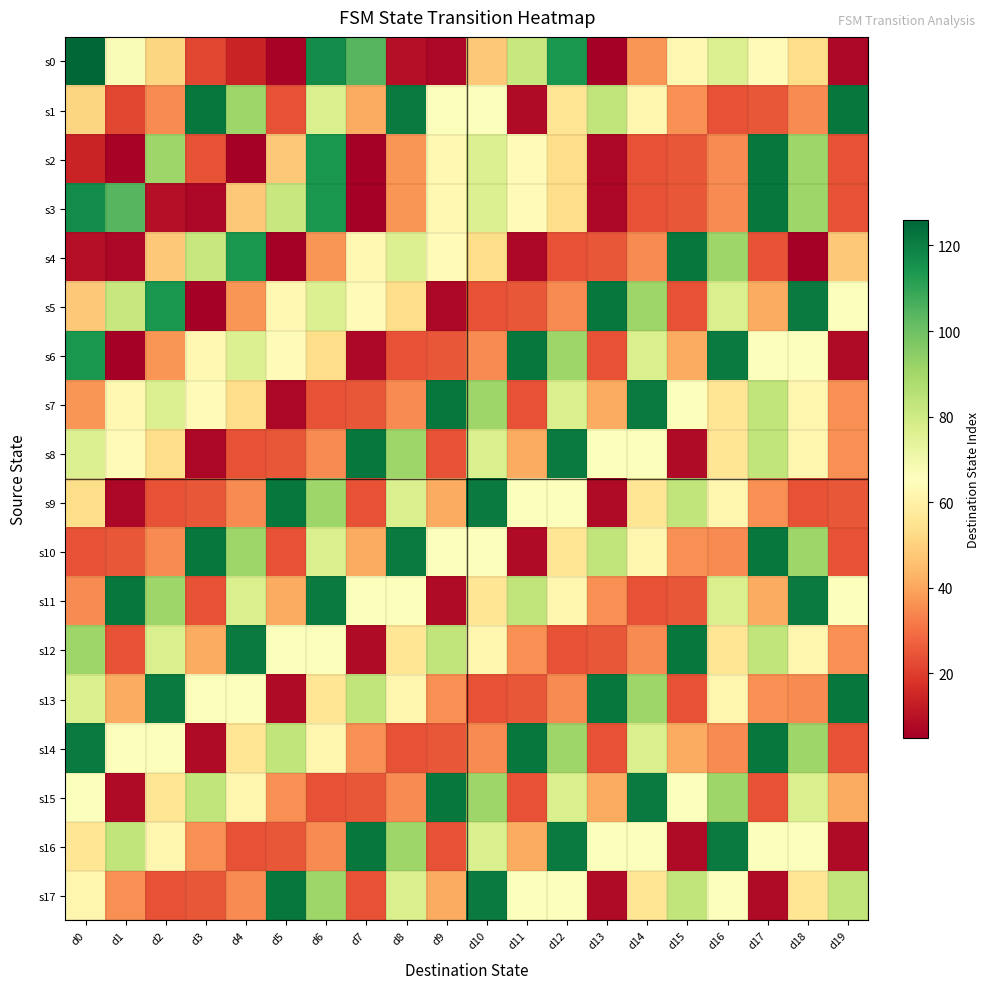

At d4, list the series in order from largest to smallest.

s12, s4, s1, s10, s11, s6, s13, s15, s14, s7, s3, s5, s9, s17, s8, s16, s0, s2